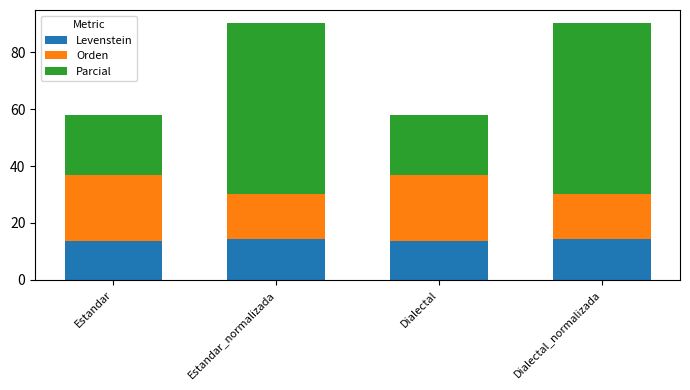

Read the Levenstein value at Estandar_normalizada.

14.3